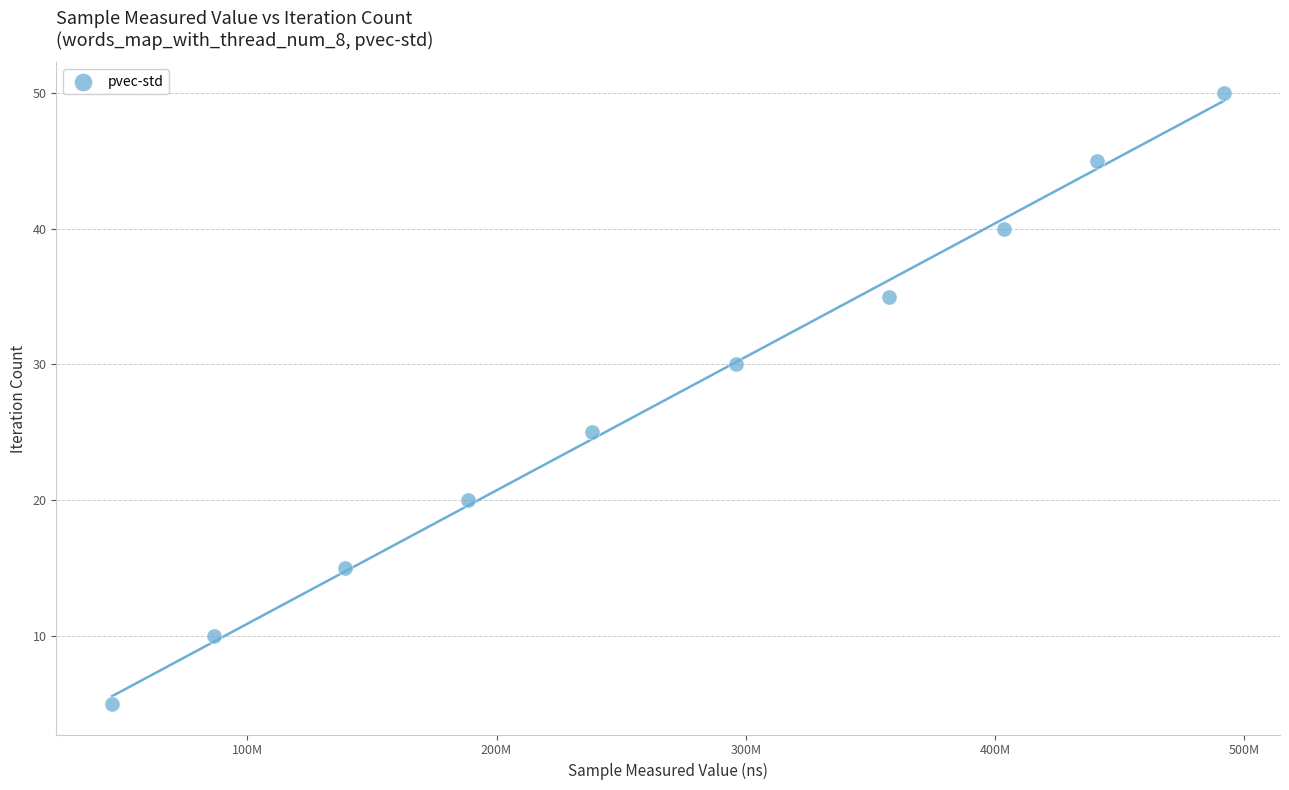

What Y value in the scatter plot is closest to 27?

25